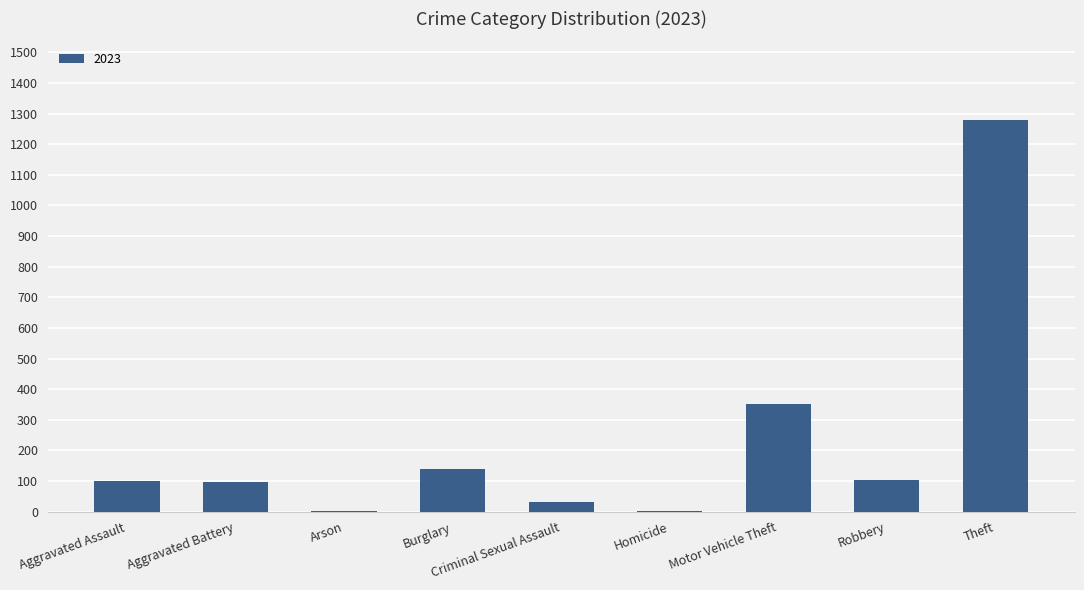

What is the change in value from Burglary to Criminal Sexual Assault?

-105